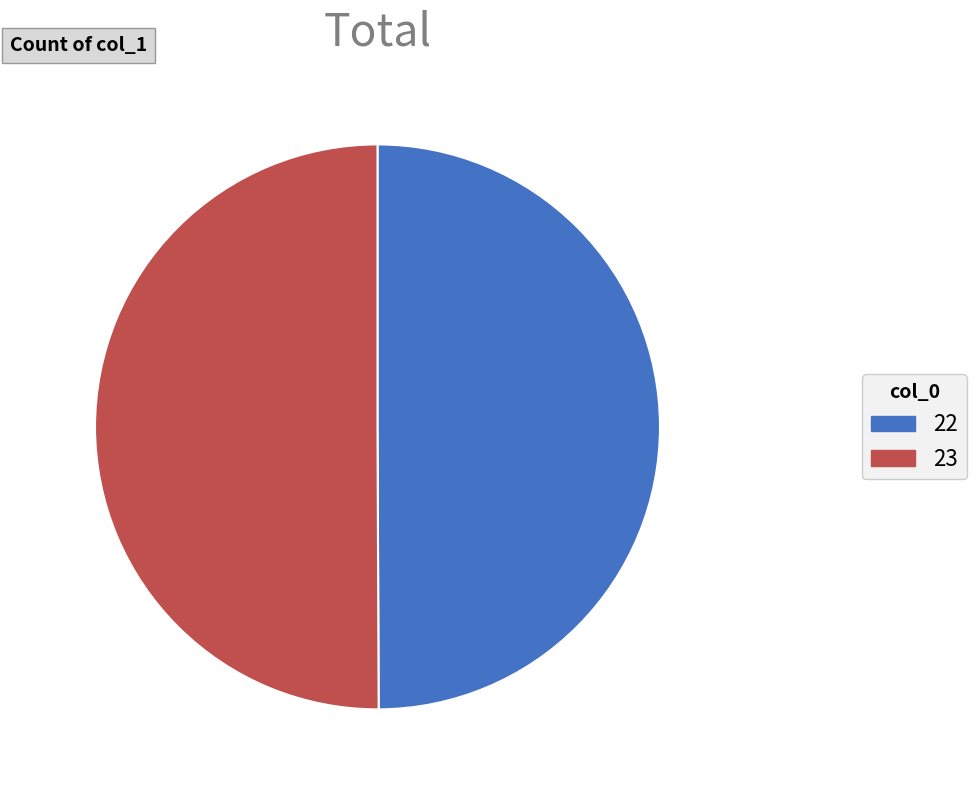

Combined, do 22 and 23 account for over 50%?

Yes